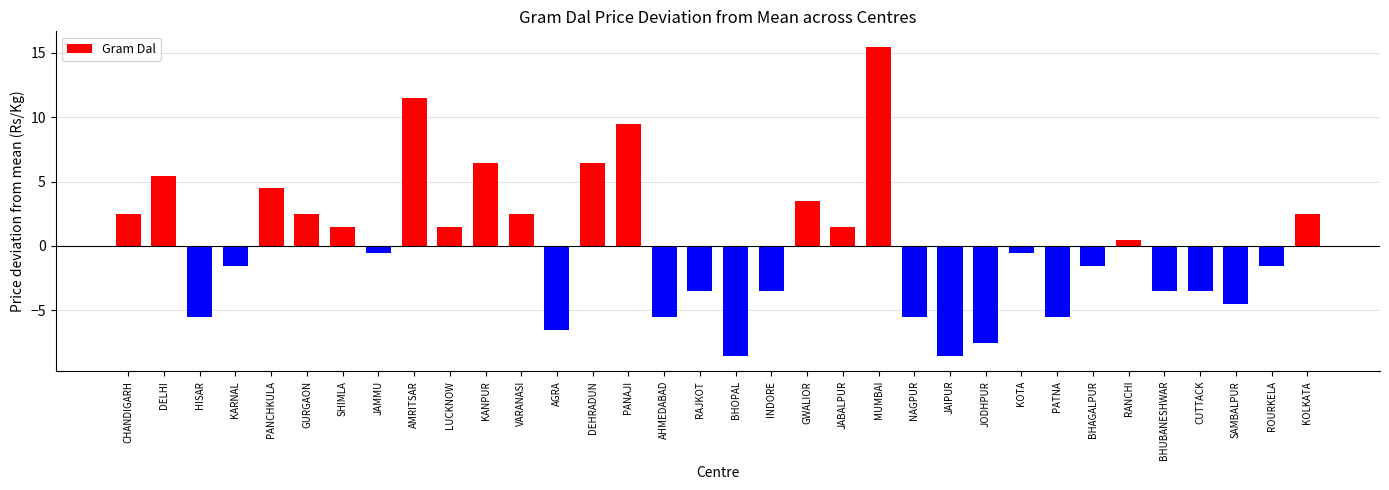

Which has a higher value, CUTTACK or GWALIOR?

GWALIOR